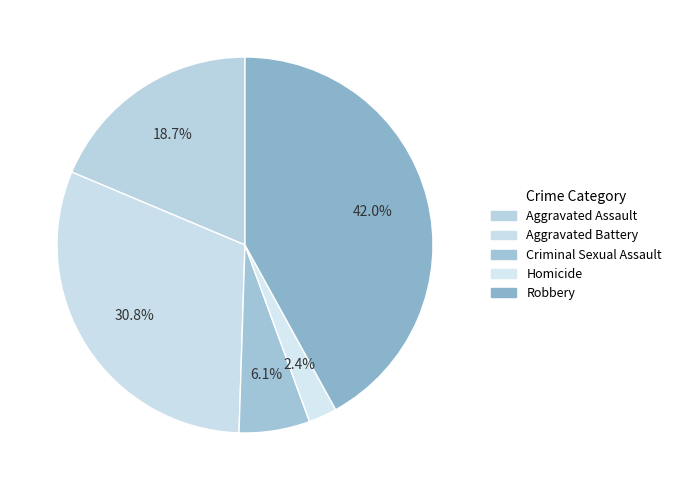

Rank the categories by value from highest to lowest.

Robbery, Aggravated Battery, Aggravated Assault, Criminal Sexual Assault, Homicide